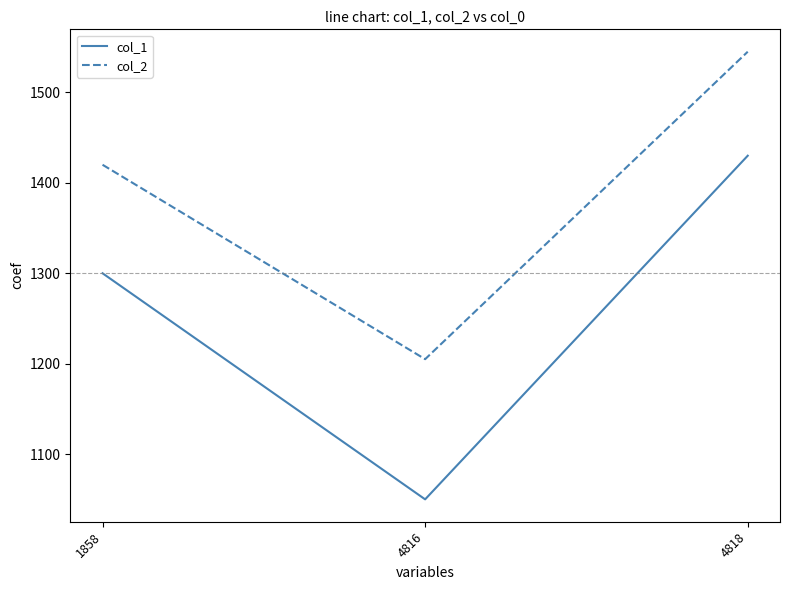

Which category has the lowest value across all series?

4816